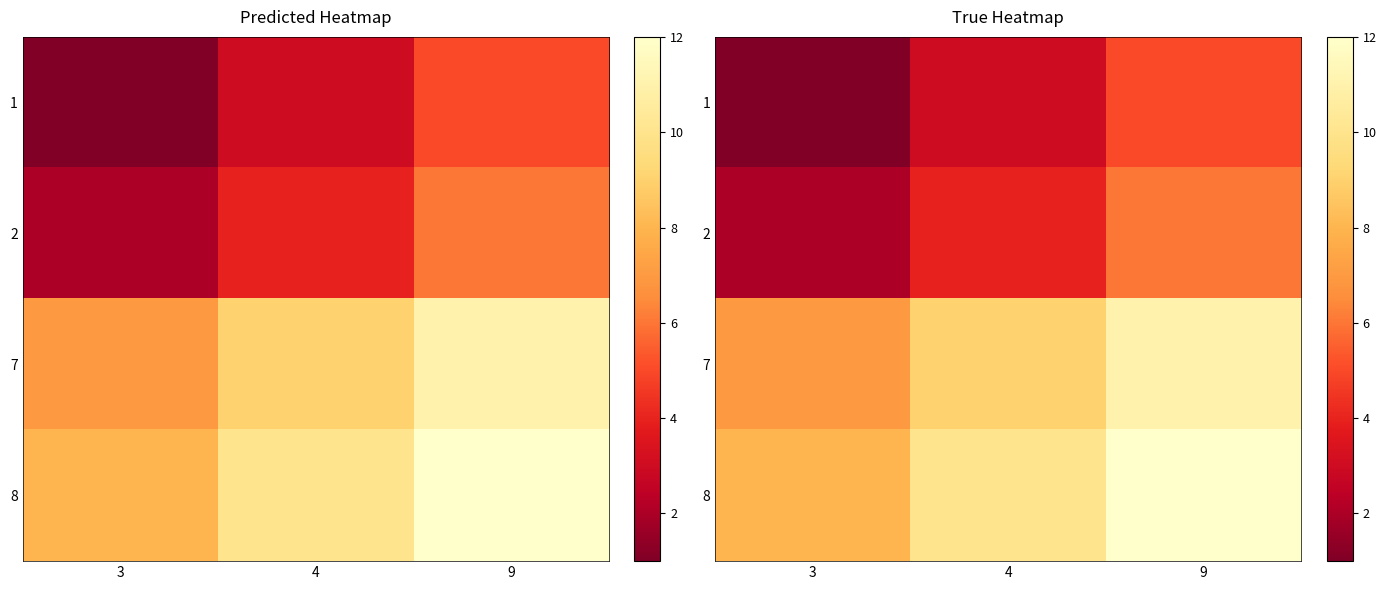

How many 2 values are between 2 and 6?

3